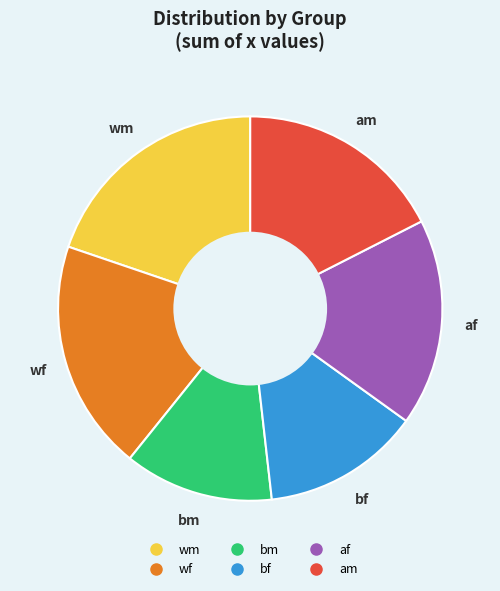

Is the sum of bm and af greater than half?

No